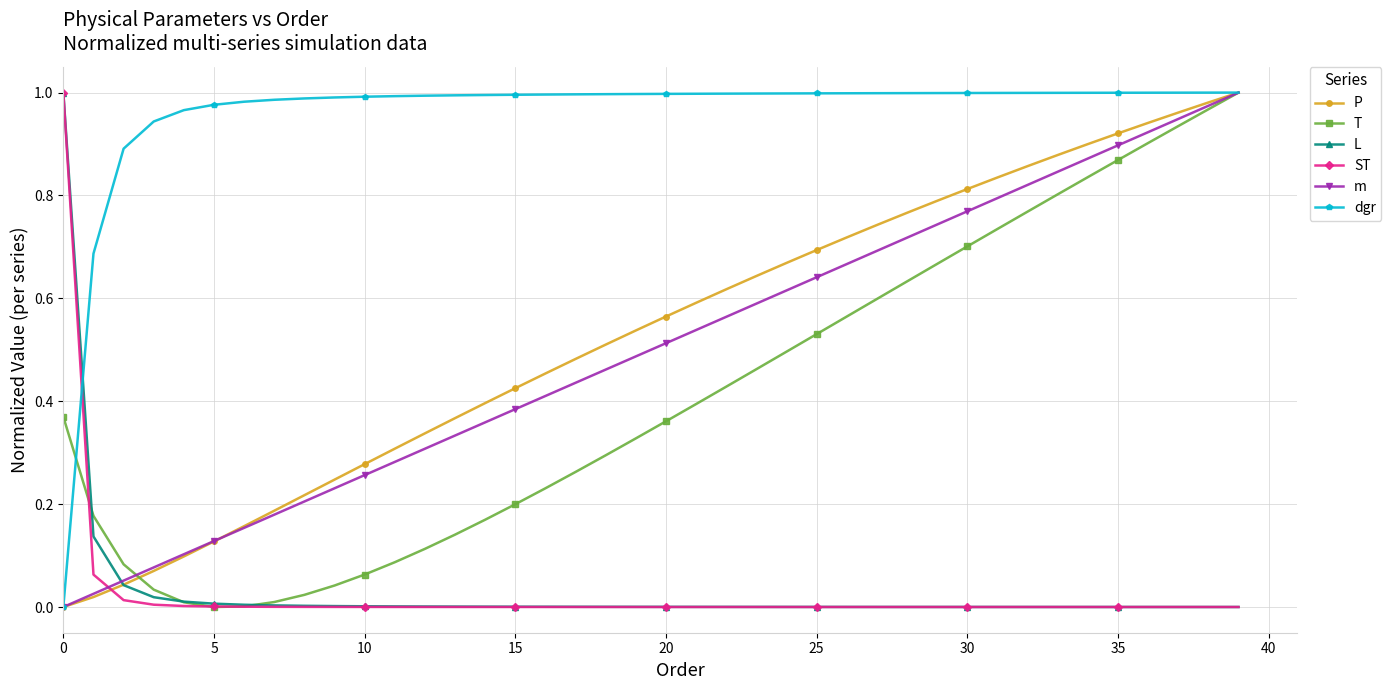

True or false: m has more than 2 points higher than both neighbors.

False